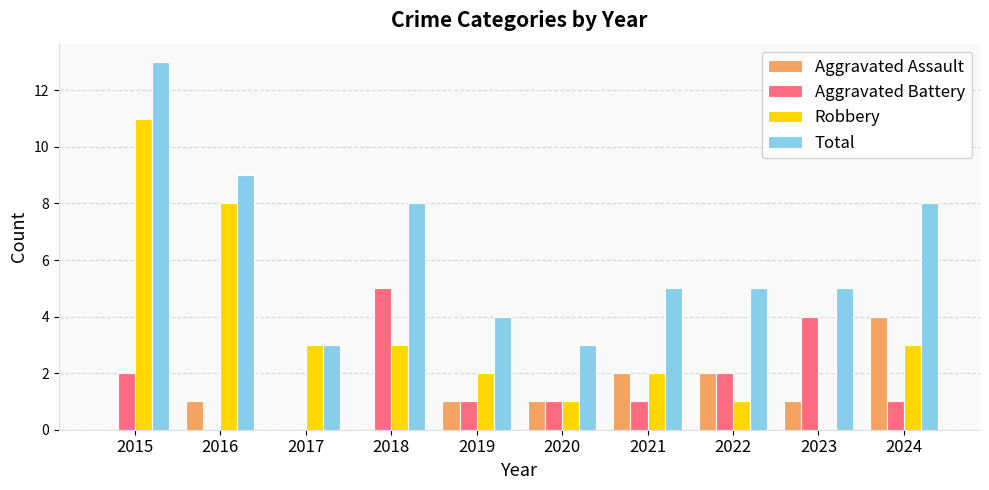

What value does the Robbery series have at 2024?

3